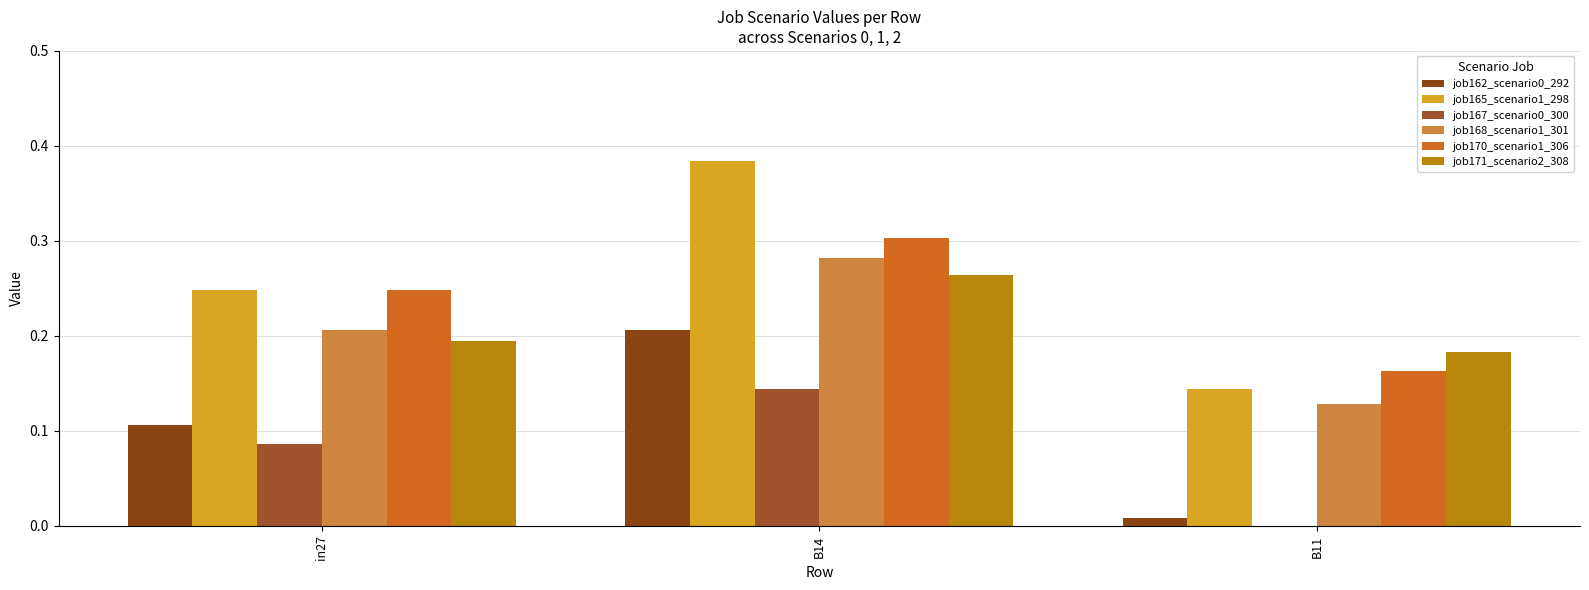

How many positive values does the job167_scenario0_300 series have?

2